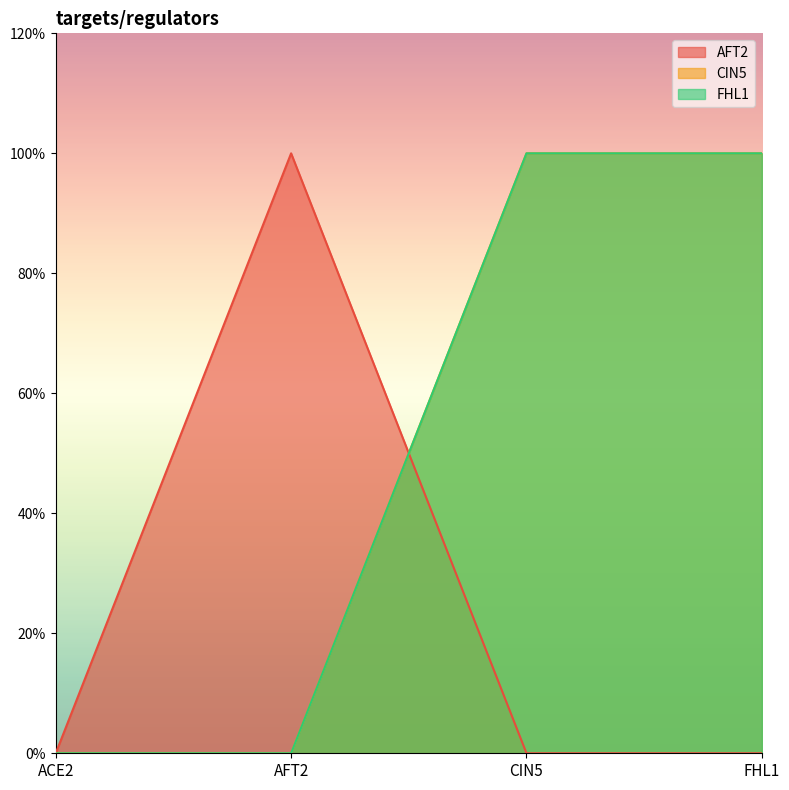

Is the value of AFT2 at FHL1 greater than the value of FHL1 at AFT2?

No